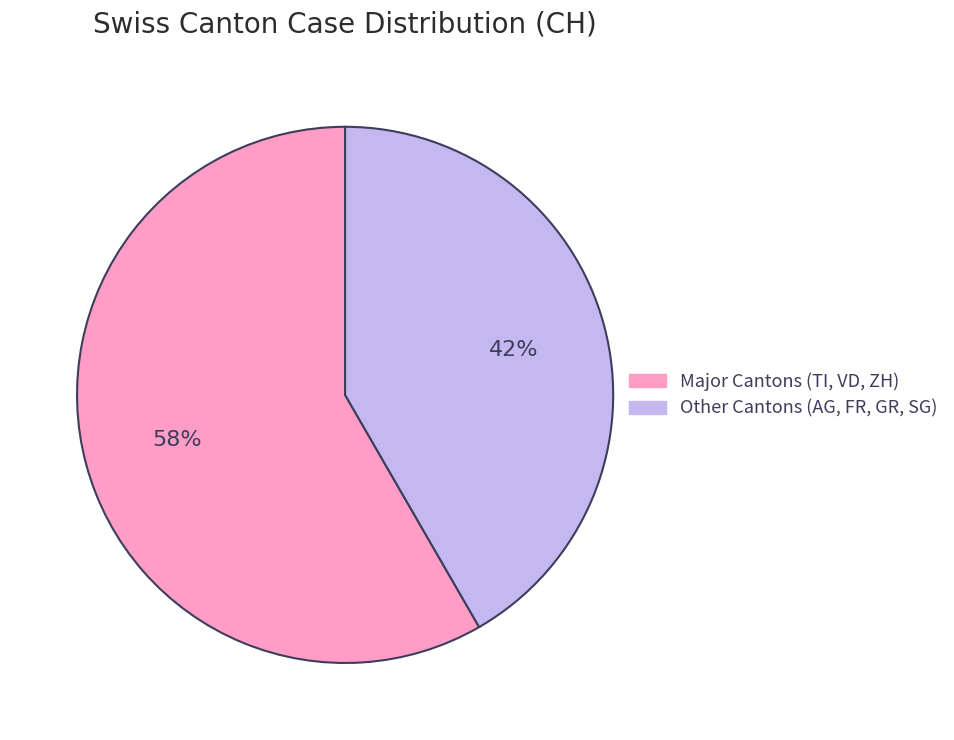

The Other Cantons (AG, FR, GR, SG) slice represents 42% of the pie. True or false?

True